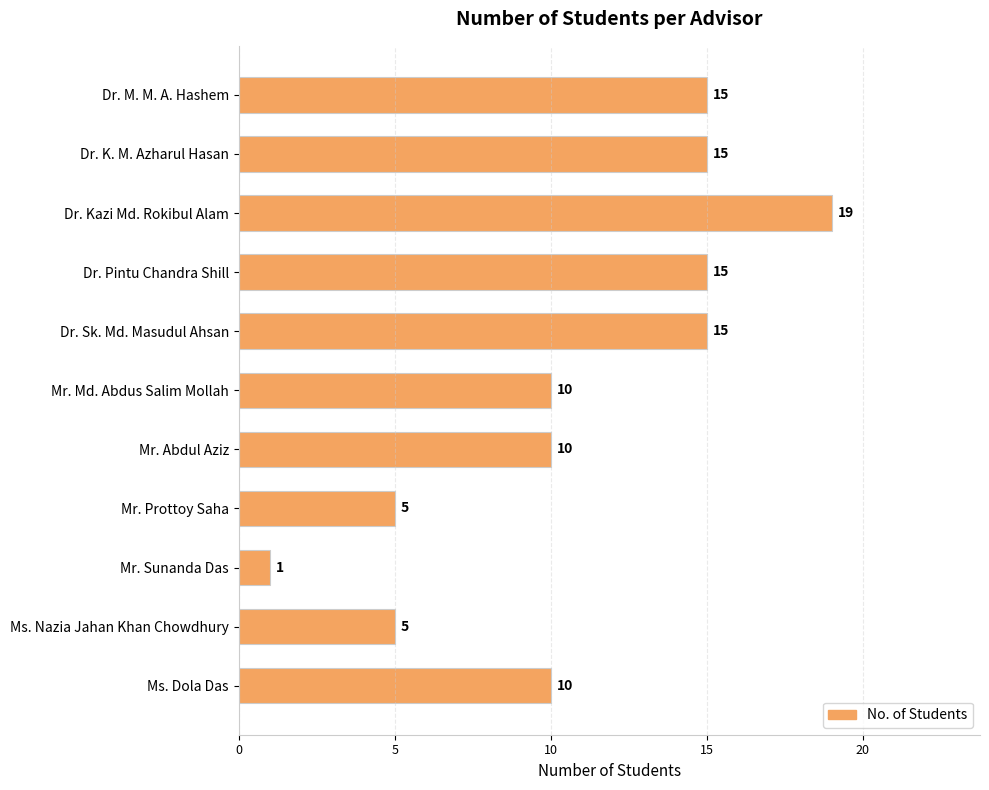

Reading top to bottom, extract all data points from this chart.

Dr. M. M. A. Hashem=15	Dr. K. M. Azharul Hasan=15	Dr. Kazi Md. Rokibul Alam=19	Dr. Pintu Chandra Shill=15	Dr. Sk. Md. Masudul Ahsan=15	Mr. Md. Abdus Salim Mollah=10	Mr. Abdul Aziz=10	Mr. Prottoy Saha=5	Mr. Sunanda Das=1	Ms. Nazia Jahan Khan Chowdhury=5	Ms. Dola Das=10